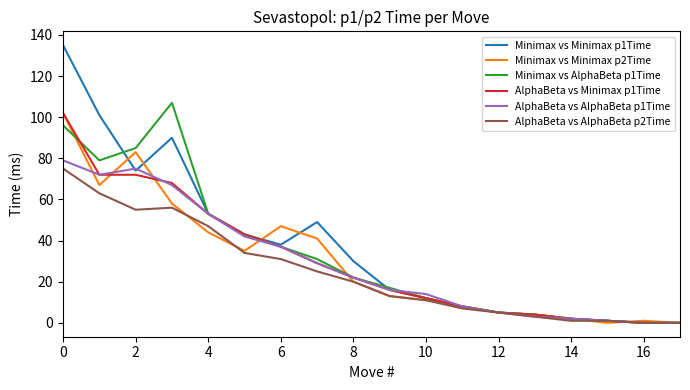

What is the greatest value displayed?

135